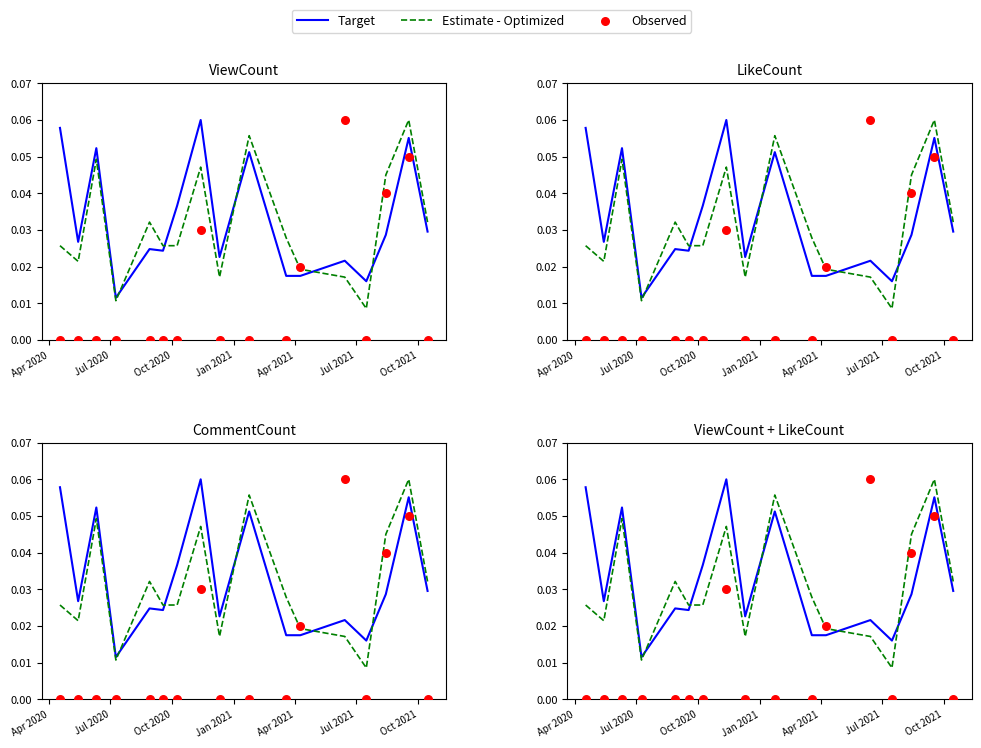

At how many categories does at least one series exceed 0?

17